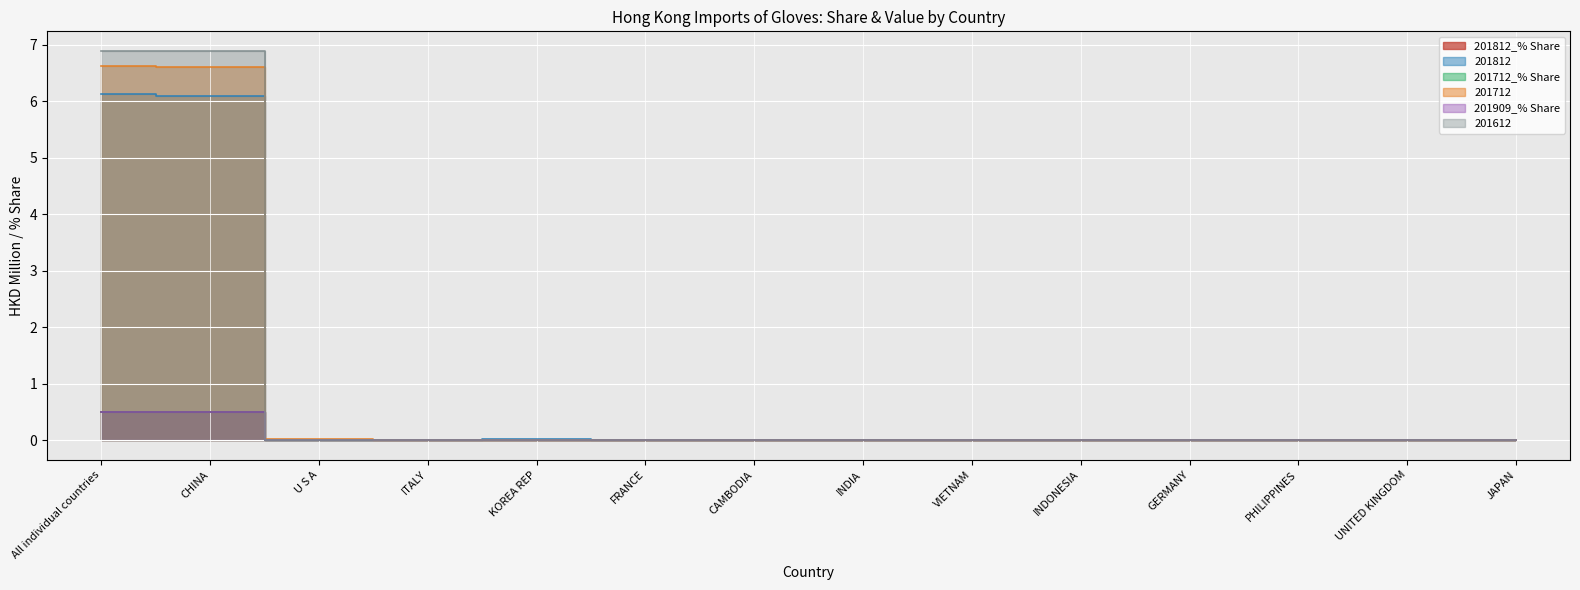

Reading left to right, transcribe all the data shown in this chart.

201812_% Share: 0.5	0.5	0.0	0.0	0.0	0.0	0.0	0.0	0.0	0.0	0.0	0.0	0.0	0.0
201812: 6.1	6.1	0.0	0.0	0.0	0.0	0.0	0.0	0.0	0.0	0.0	0.0	0.0	0.0
201712_% Share: 0.5	0.5	0.0	0.0	0.0	0.0	0.0	0.0	0.0	0.0	0.0	0.0	0.0	0.0
201712: 6.6	6.6	0.0	0.0	0.0	0.0	0.0	0.0	0.0	0.0	0.0	0.0	0.0	0.0
201909_% Share: 0.5	0.5	0.0	0.0	0.0	0.0	0.0	0.0	0.0	0.0	0.0	0.0	0.0	0.0
201612: 6.9	6.9	0.0	0.0	0.0	0.0	0.0	0.0	0.0	0.0	0.0	0.0	0.0	0.0